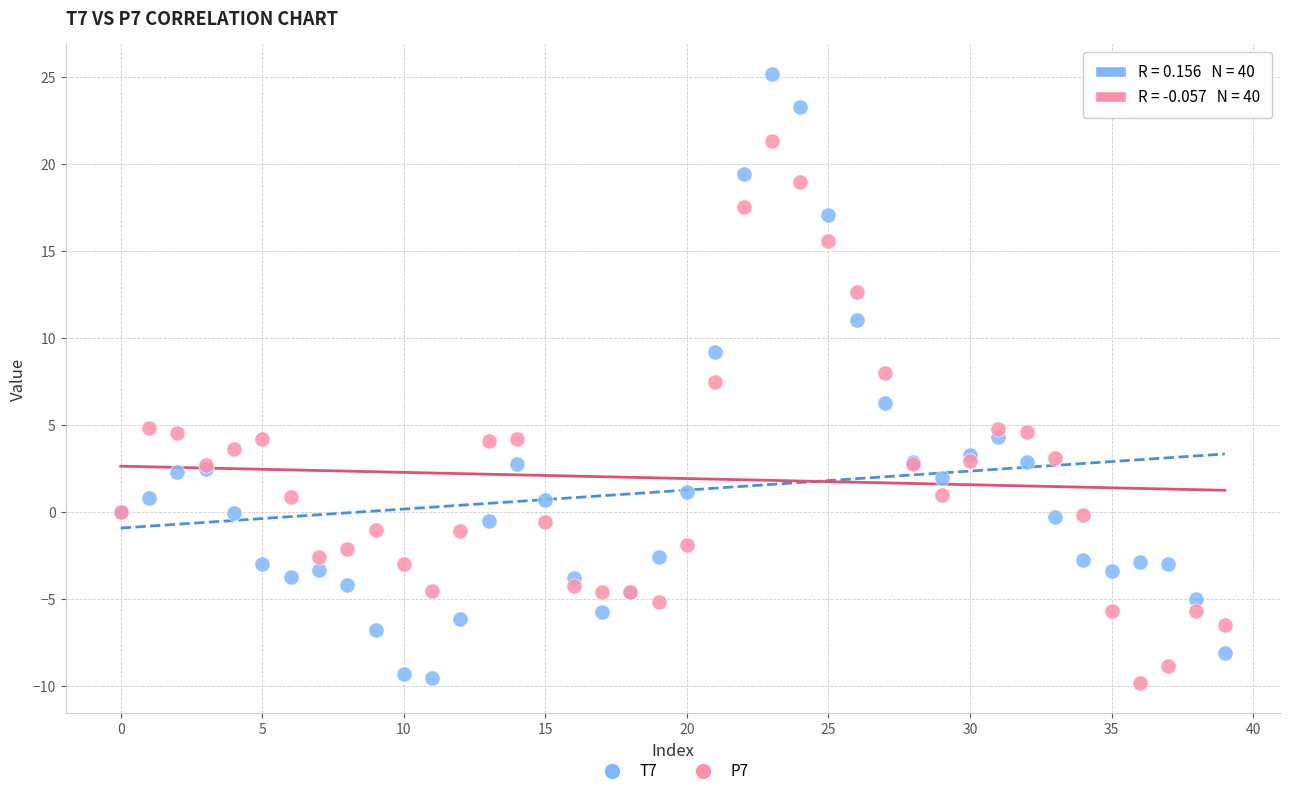

Which series has the widest spread of Y values?

T7